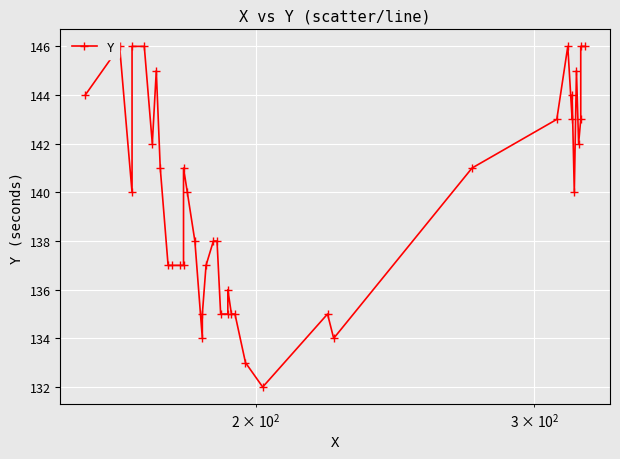

How many lines are shown in the chart?

1